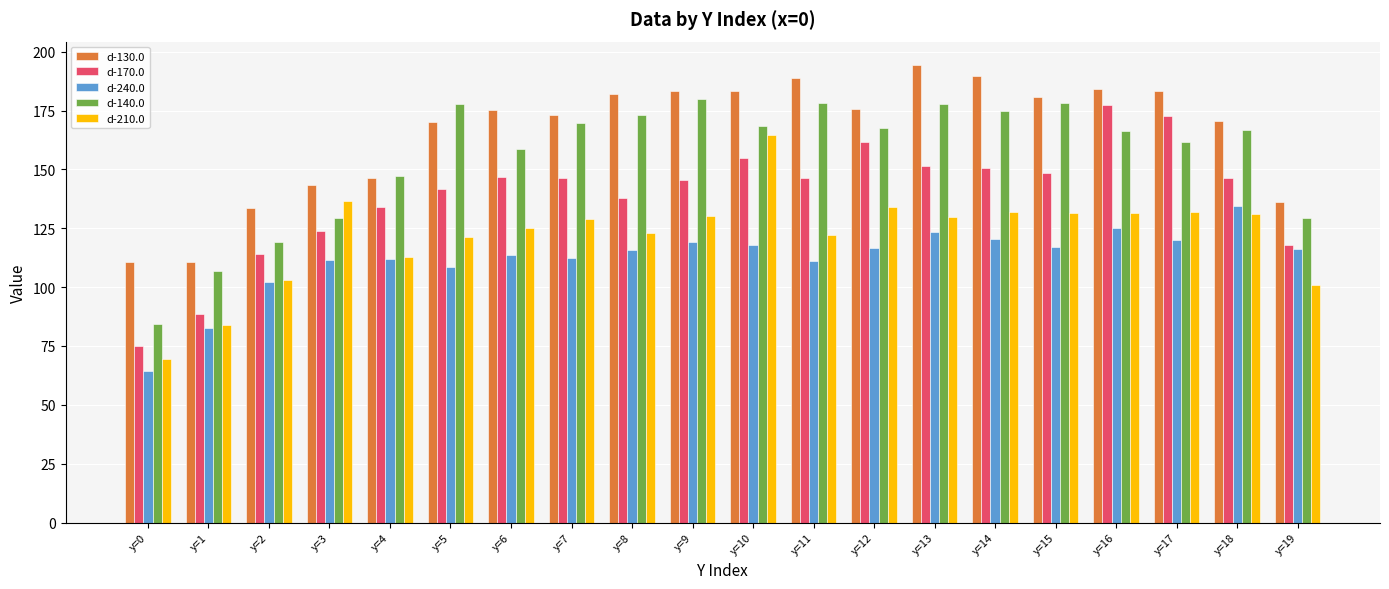

Is it true that d-130.0 equals 194.6 at y=13?

True